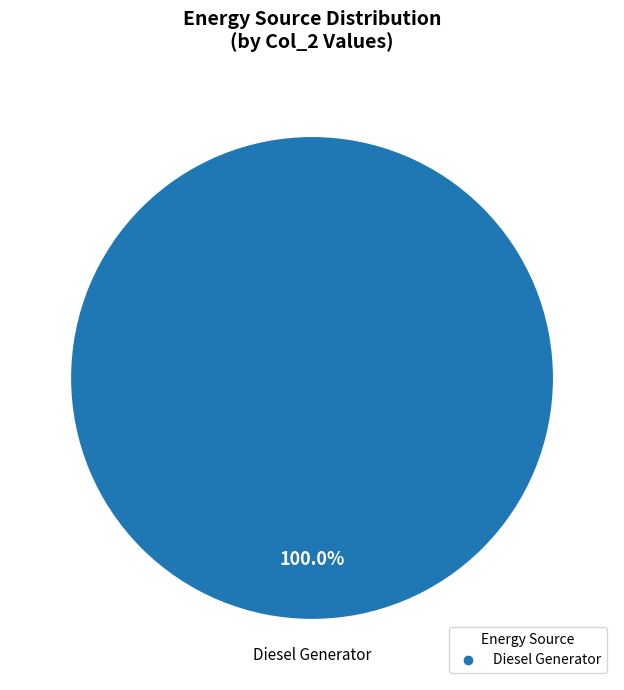

Does any single category account for the majority?

Yes